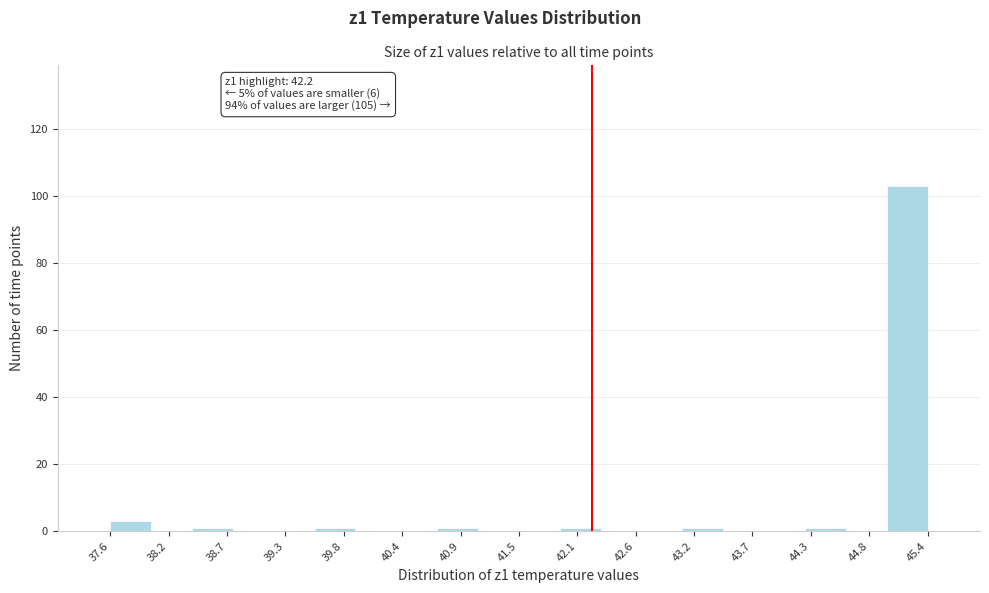

Around what value on the x-axis is the tallest bar? Give the approximate position of its centre, as read against the axis.

45.2